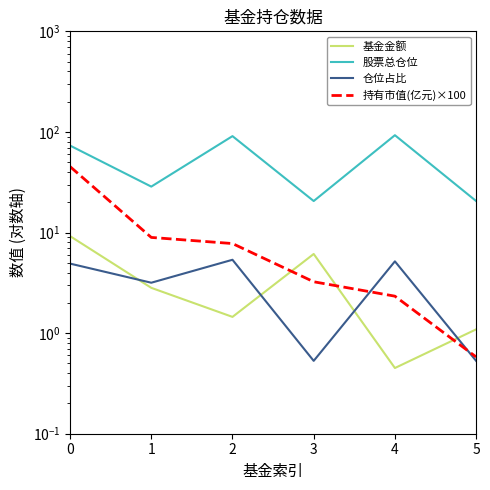

How many data points in 持有市值(亿元)×100 are less than 7?

3